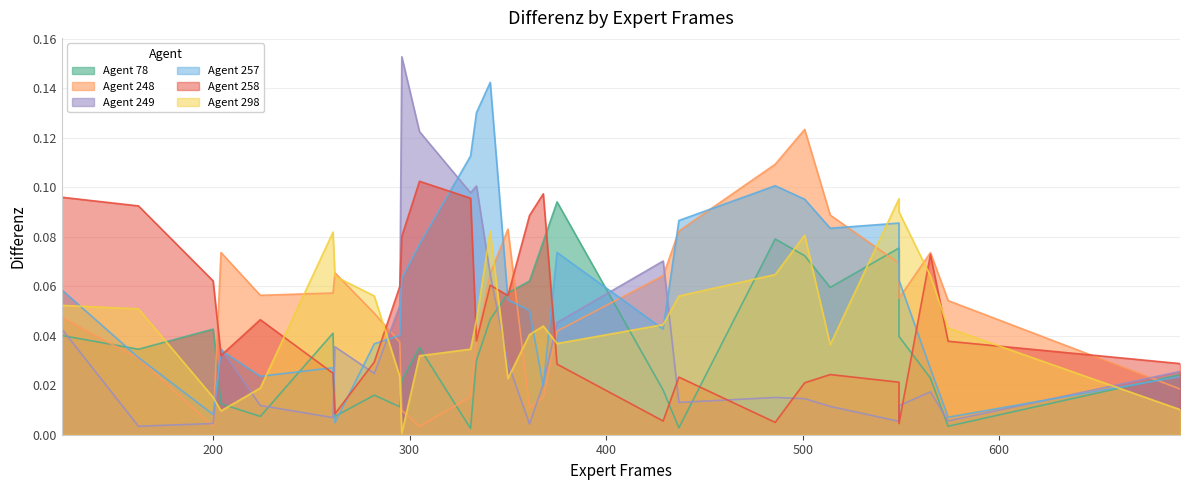

In Agent 298, how many points are higher than both neighbors (excluding endpoints)?

5